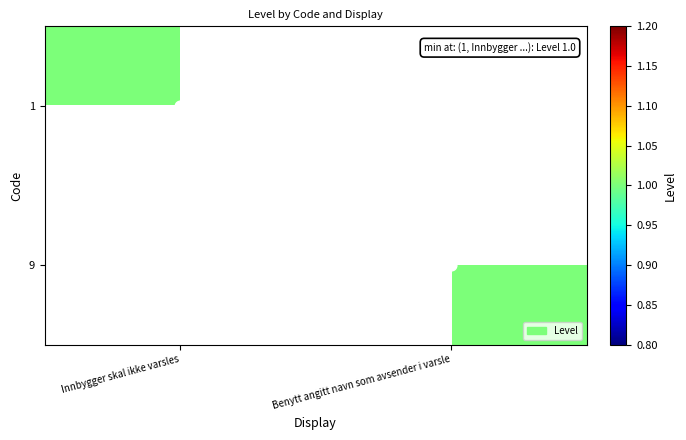

Reading right to left, extract all data points from this chart.

1: Benytt angitt navn som avsender i varsle=0	Innbygger skal ikke varsles=1
9: Benytt angitt navn som avsender i varsle=1	Innbygger skal ikke varsles=0